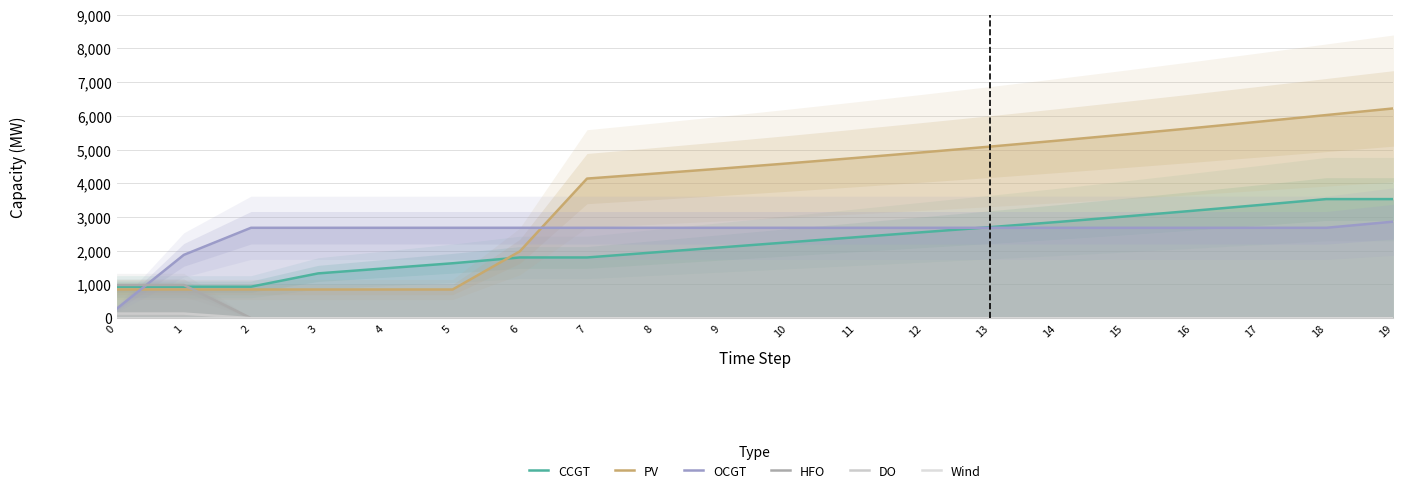

True or false: CCGT has more than 0 points higher than both neighbors.

False